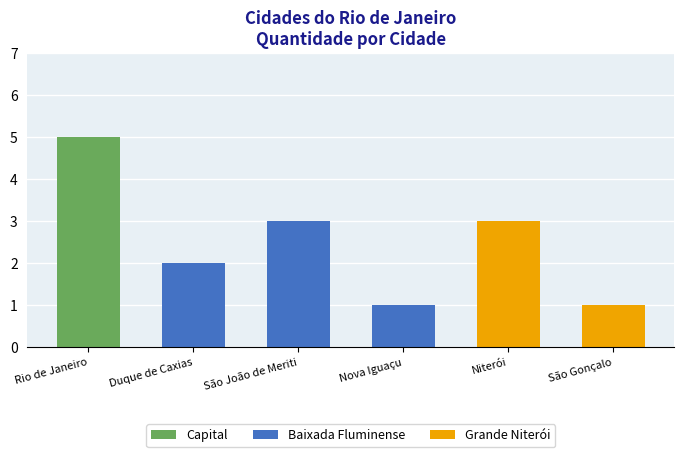

What is the difference between the second highest and second lowest values?

2